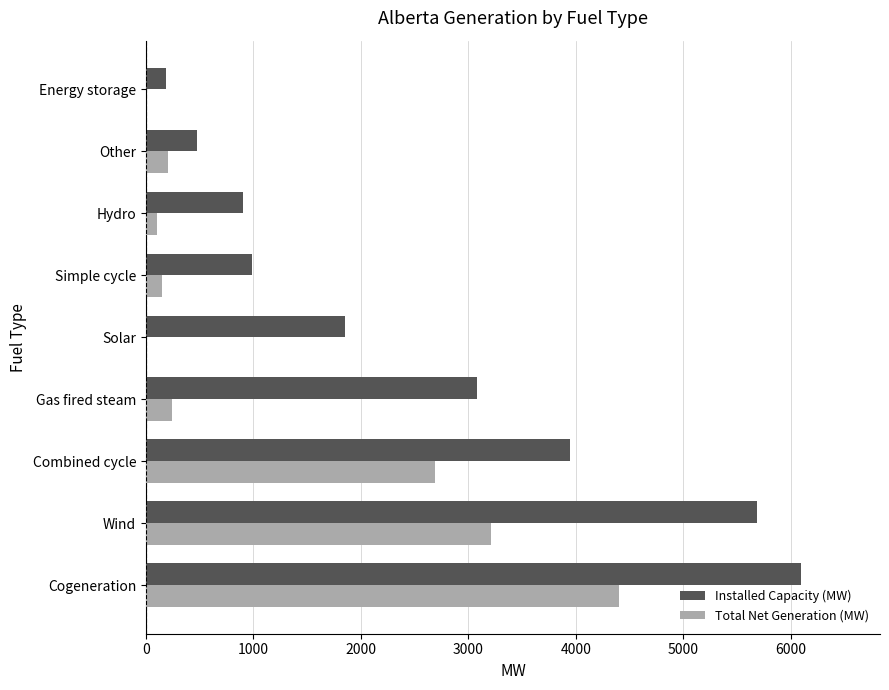

At which category is the sum across all series the highest?

Cogeneration